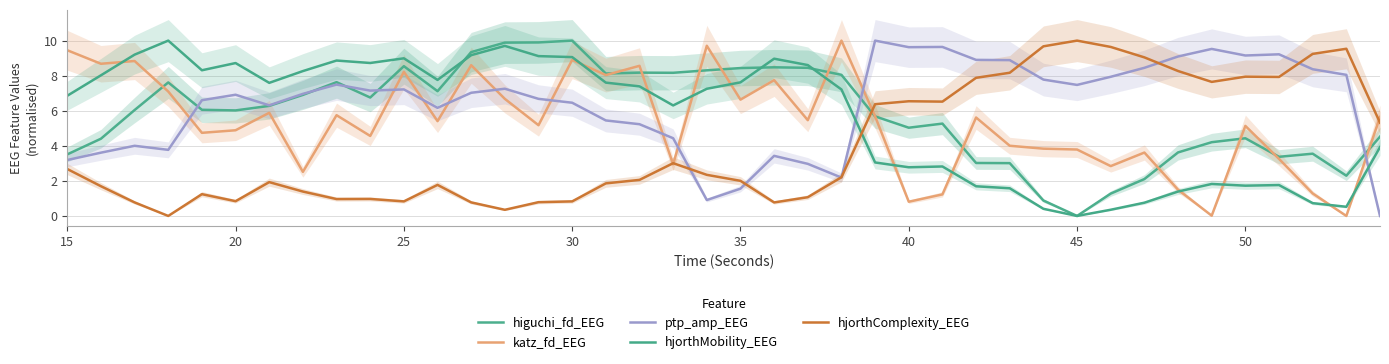

Which series has the widest spread of values?

higuchi_fd_EEG